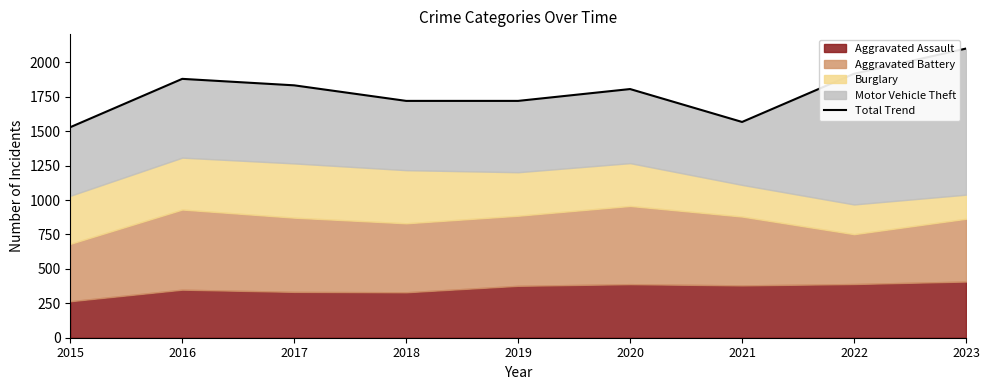

How many data points are above 1806?

4